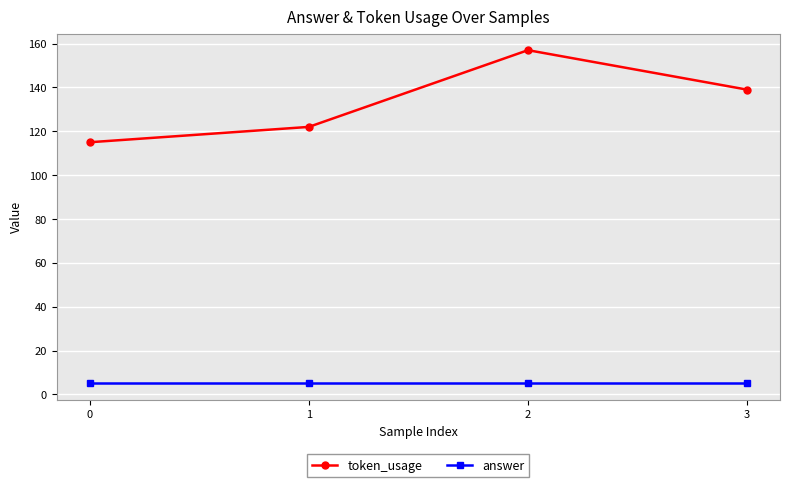

What is the value of the answer point at the 1st from the left?

5